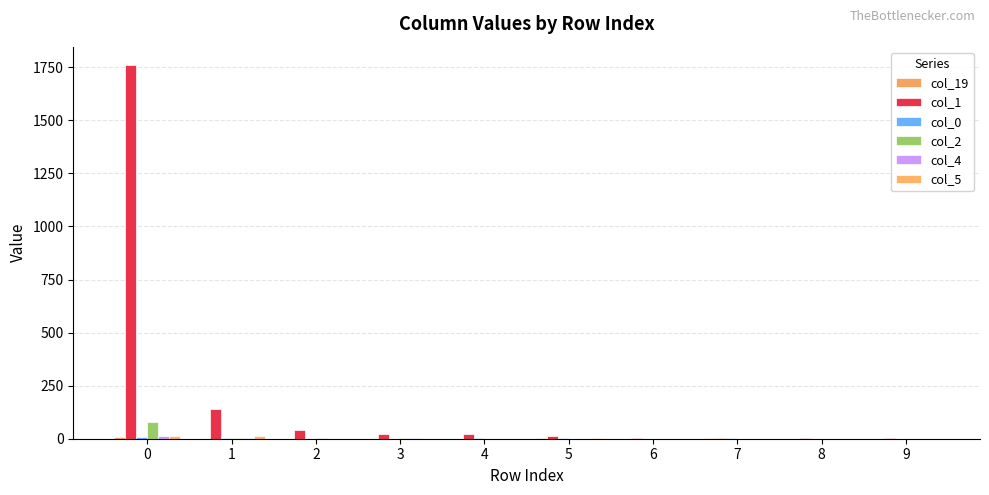

Does the chart contain stacked bars?

No